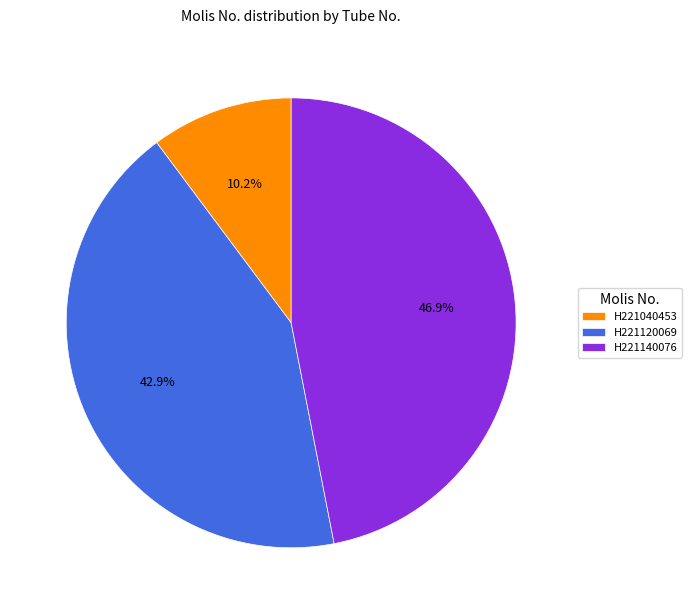

Is it true that H221040453 is 10% of the pie?

True